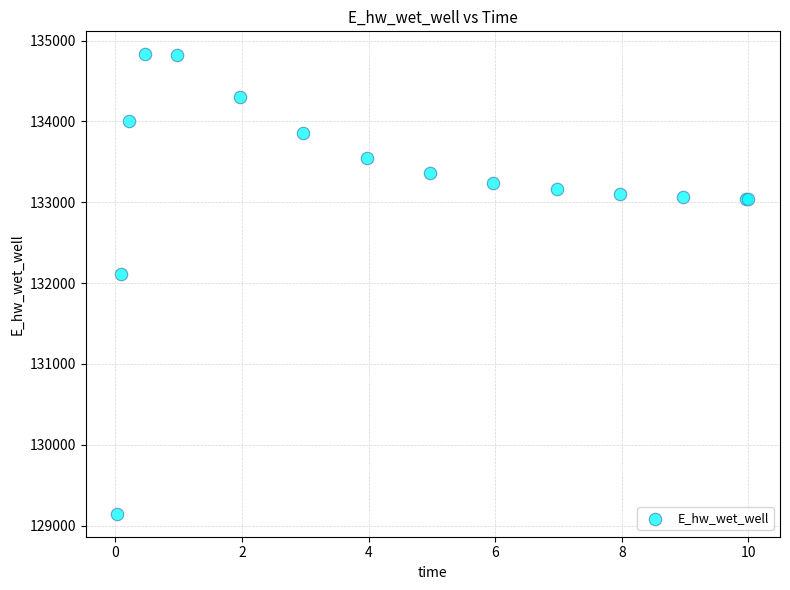

What Y value in the scatter plot is closest to 131988?

132112.4